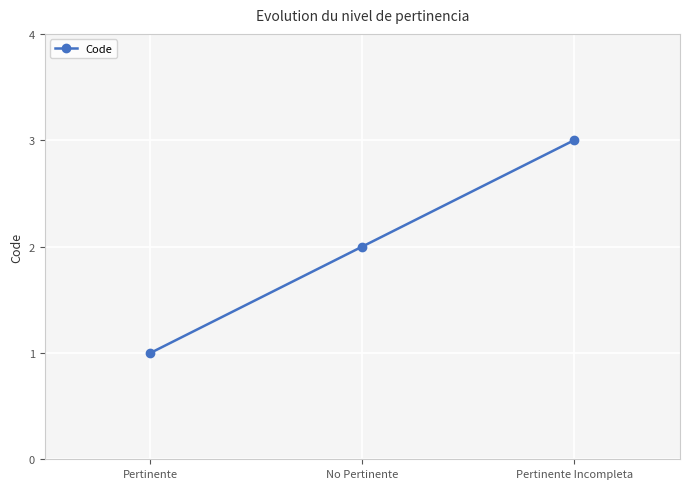

Count the number of data series in this chart.

1